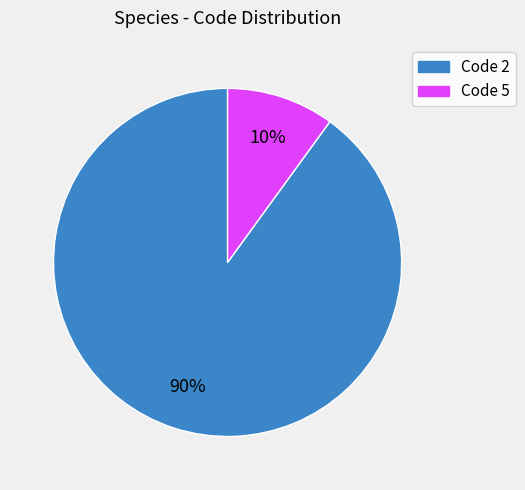

To the nearest percent, what is the average slice percentage?

50%